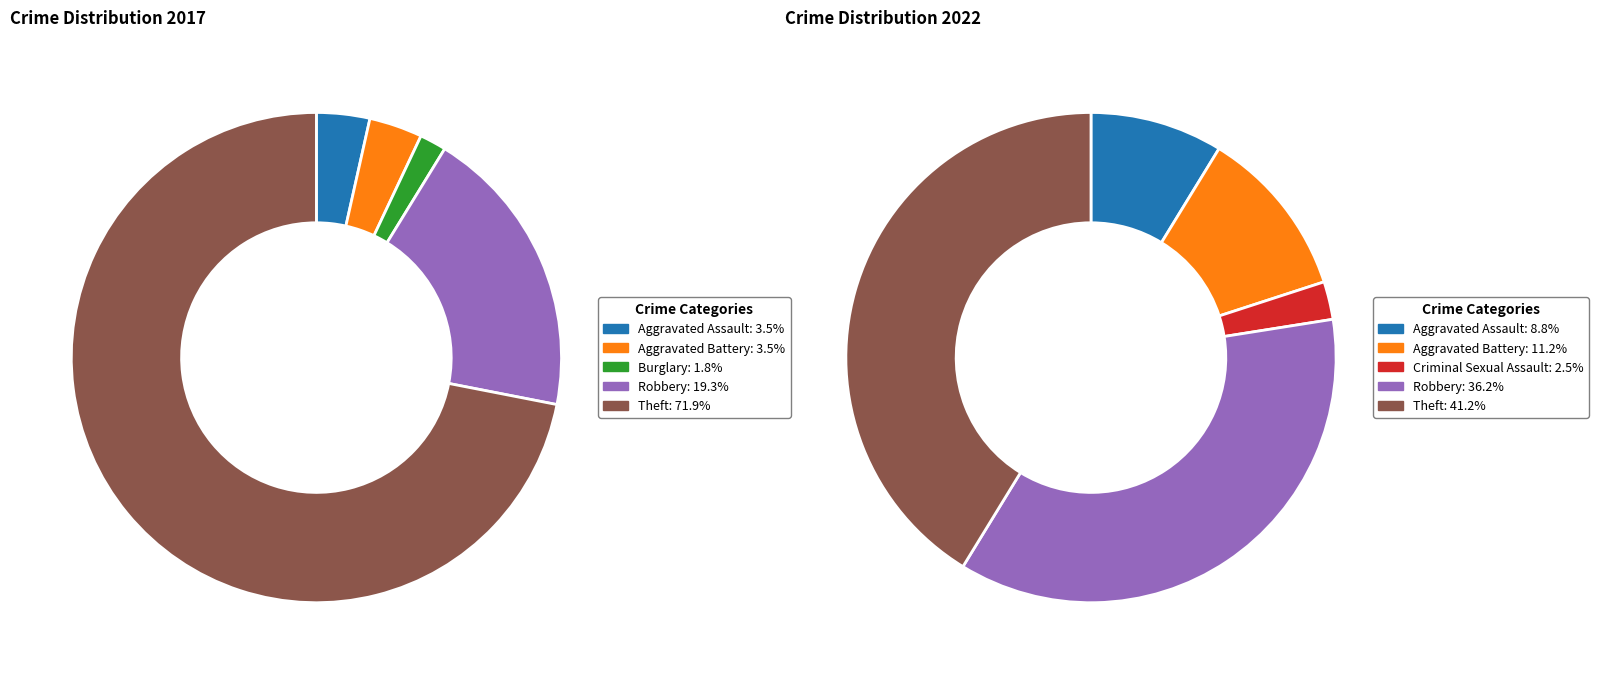

True or false: 4 accounts for 19% of the total.

True